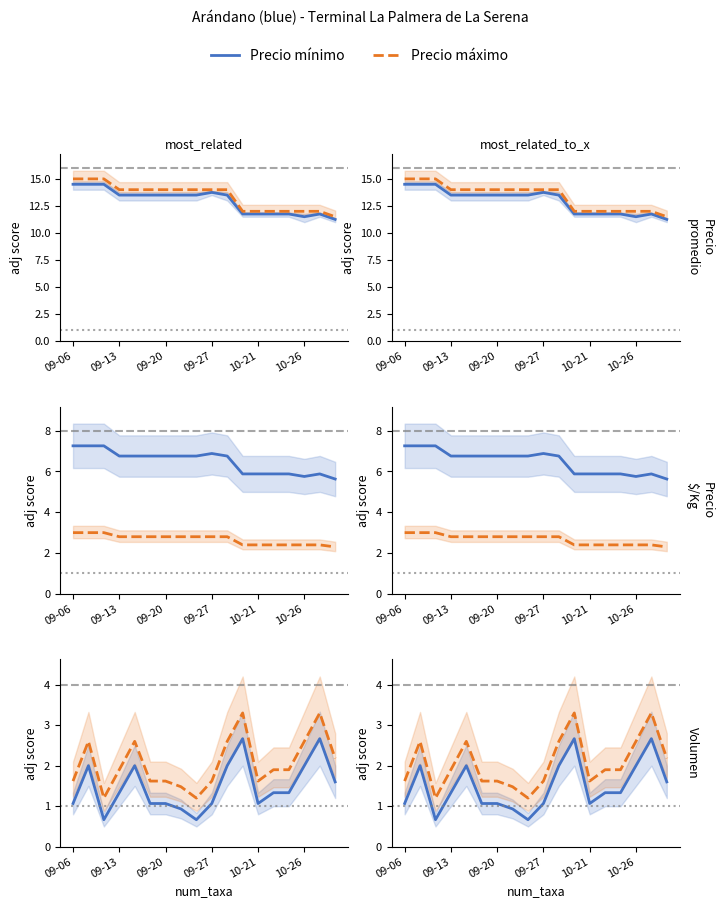

True or false: Precio máximo and Precio mínimo cross at least once.

False